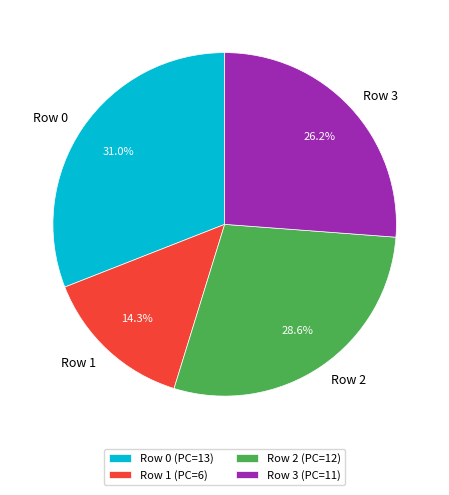

Is it true that Row 1 is 14% of the pie?

True